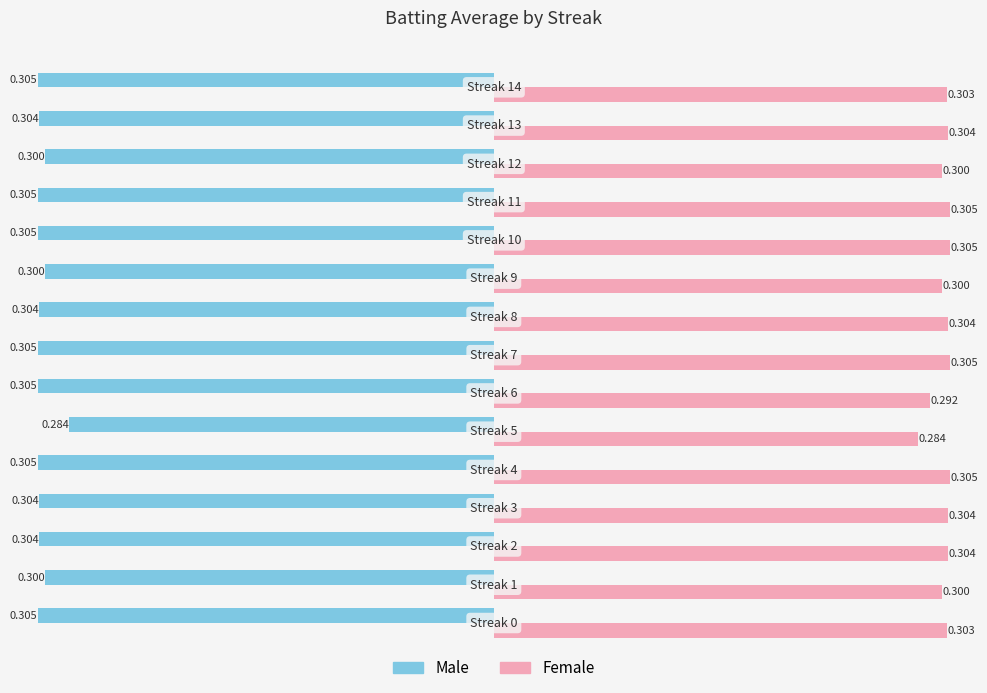

How many data points does each series have?

15